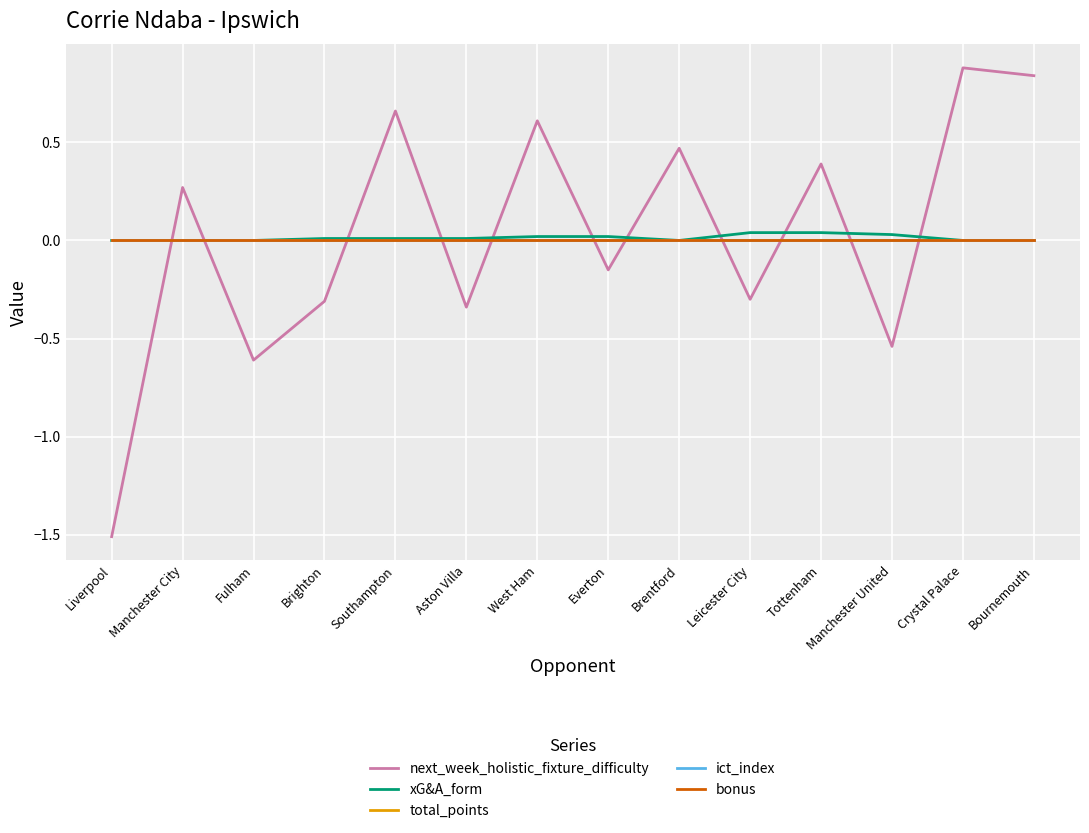

Rank the categories by xG&A_form value from highest to lowest.

Leicester City, Tottenham, Manchester United, West Ham, Everton, Brighton, Southampton, Aston Villa, Liverpool, Manchester City, Fulham, Brentford, Crystal Palace, Bournemouth